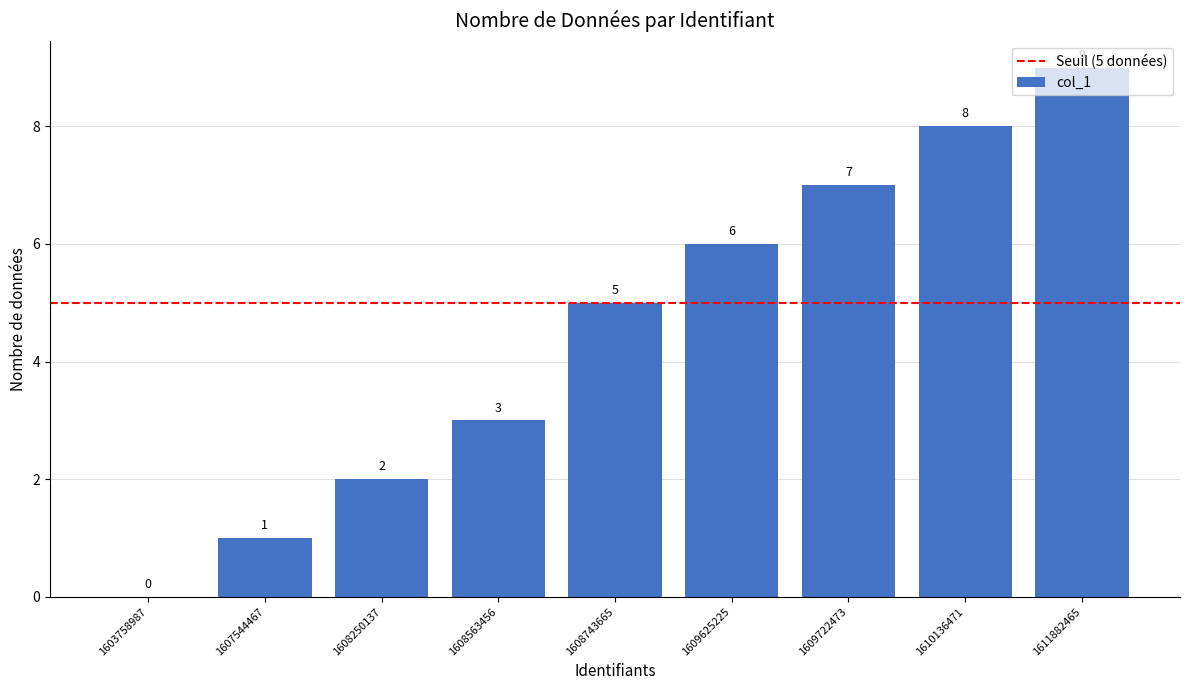

What is the difference between the values at 1607544467 and 1603758987?

1